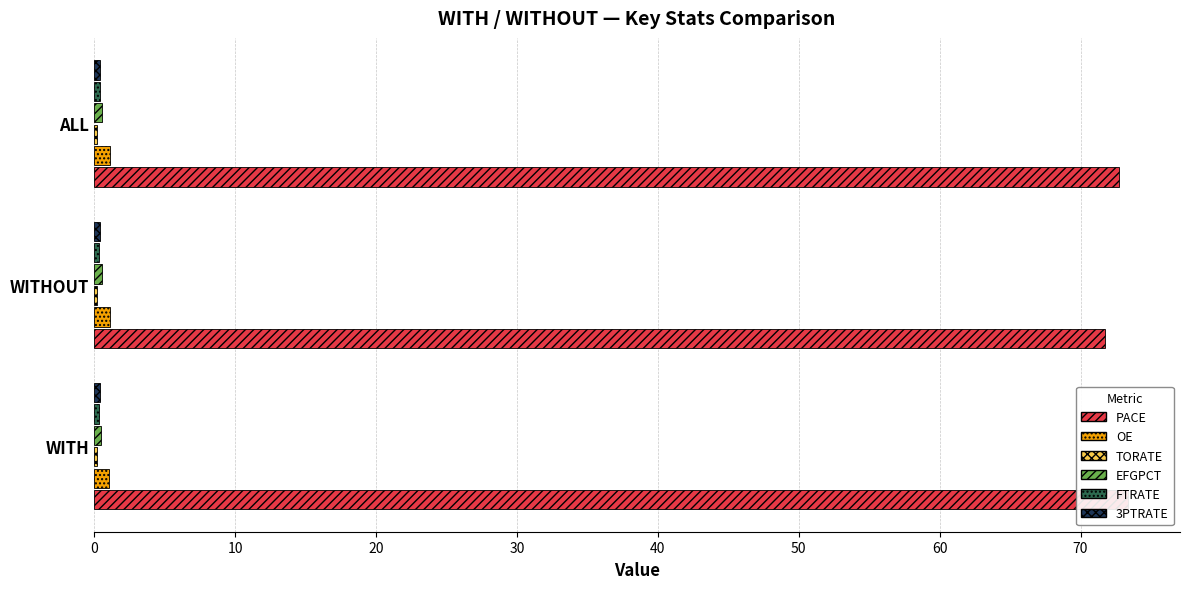

What is the difference between the highest and lowest values at WITH?

73.2